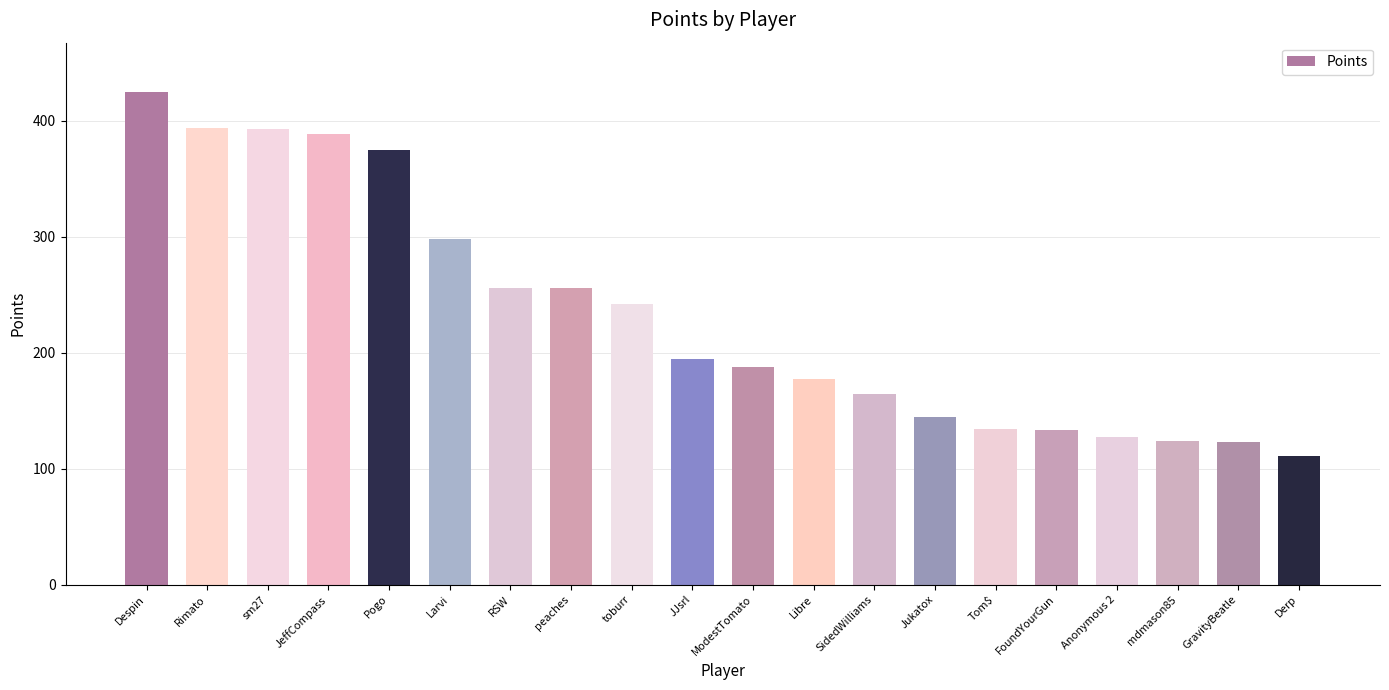

How many series are shown in this chart?

1